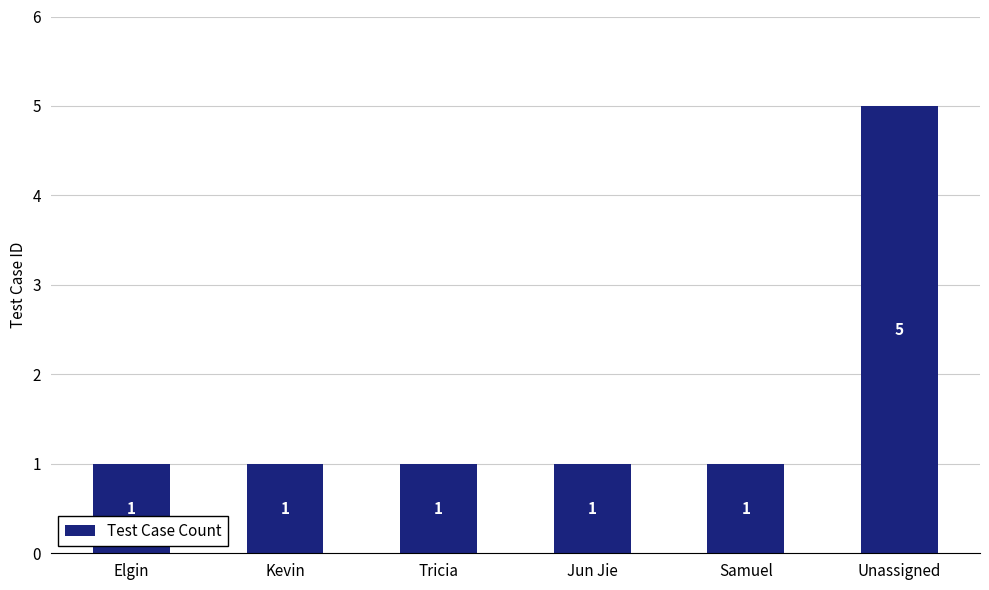

What is the change in value from Elgin to Unassigned?

+4